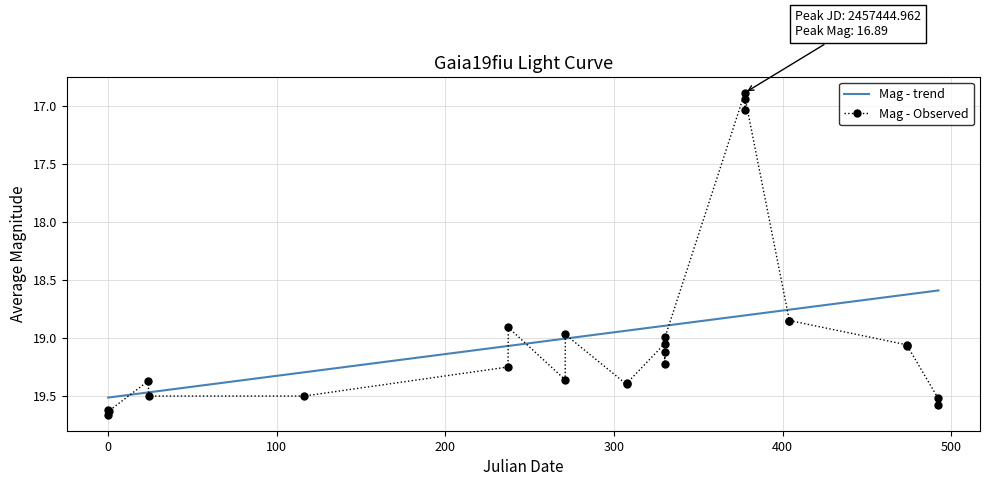

What is the greatest value displayed?

19.7